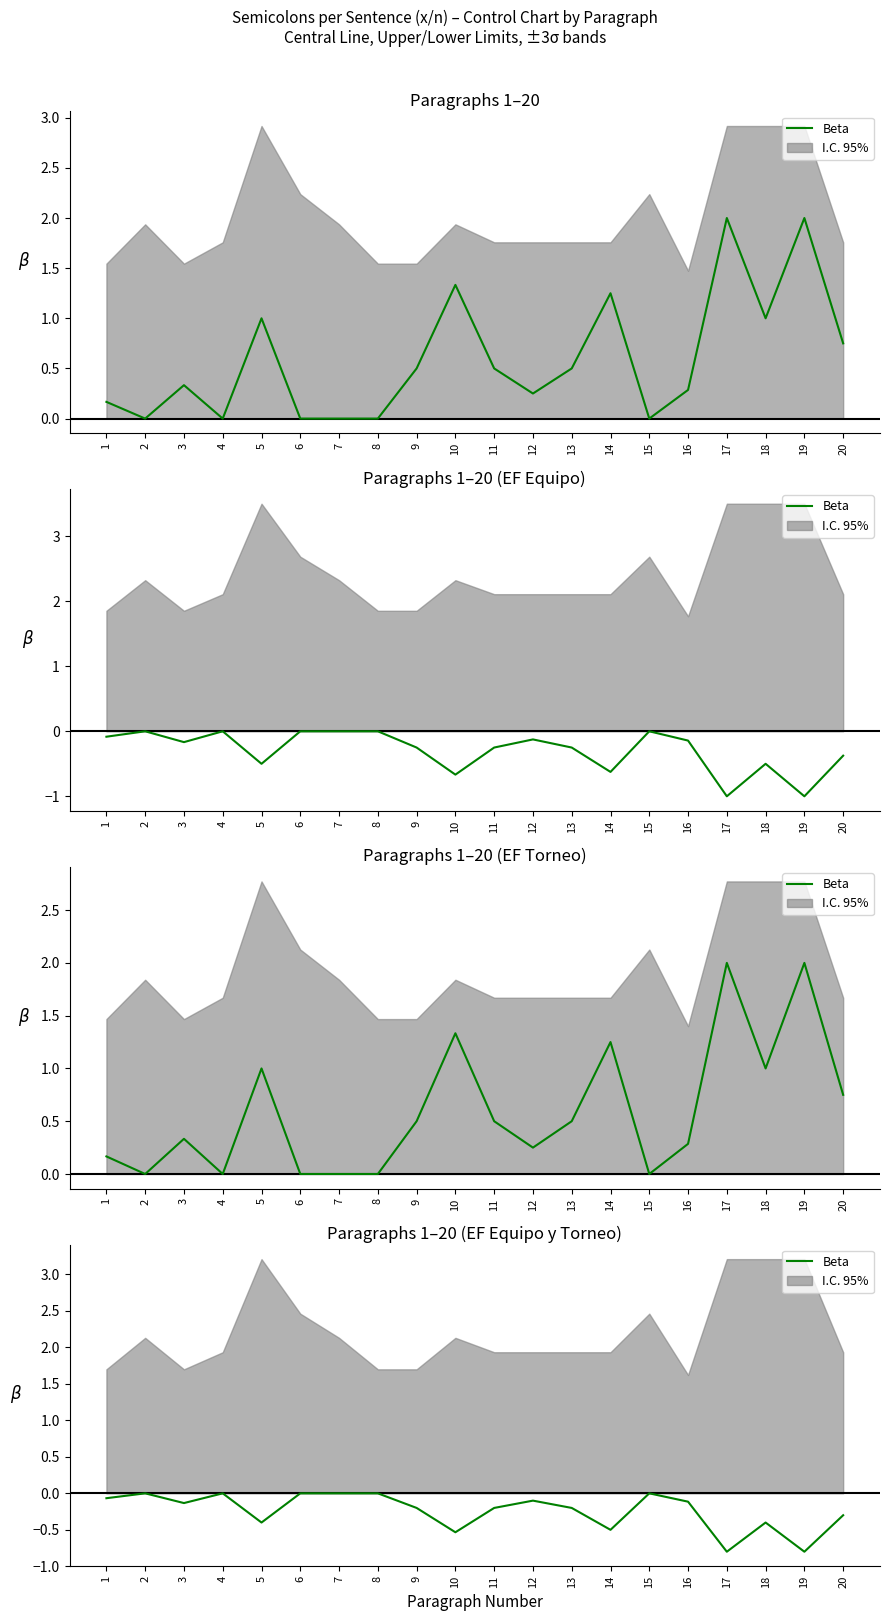

What is the value of the 13th point from the left?

-0.2